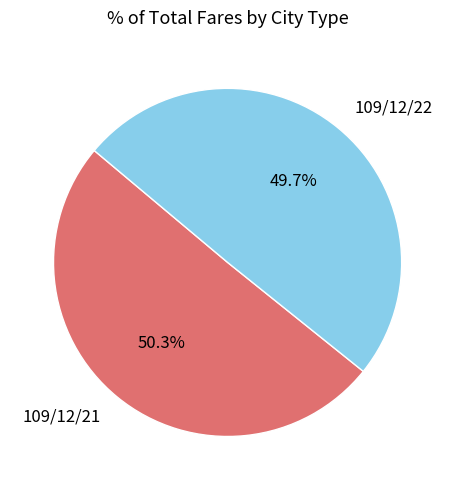

To the nearest percent, what is the combined percentage of 109/12/22 and 109/12/21?

100%